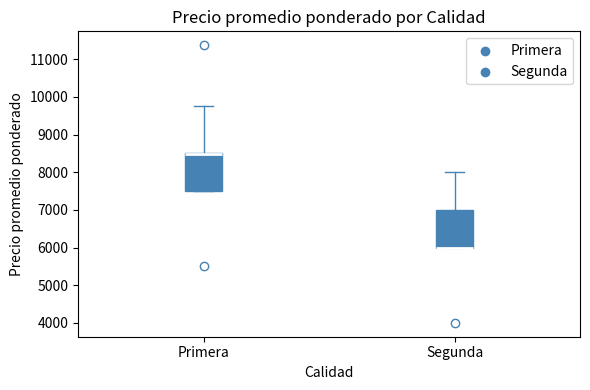

Reading left to right, transcribe this box plot: for each box, give where its median line is, the range the box spans, and where its two whiskers end, as read against the y-axis. The values are not printed on the chart, so give them approximately, as read against the axis.

Primera: median 8500 (drawn on the box's upper edge), box 7500 to 8500, whiskers 7500 to 9800
Segunda: median 6000 (drawn on the box's lower edge), box 6000 to 7000, whiskers 6000 to 8000